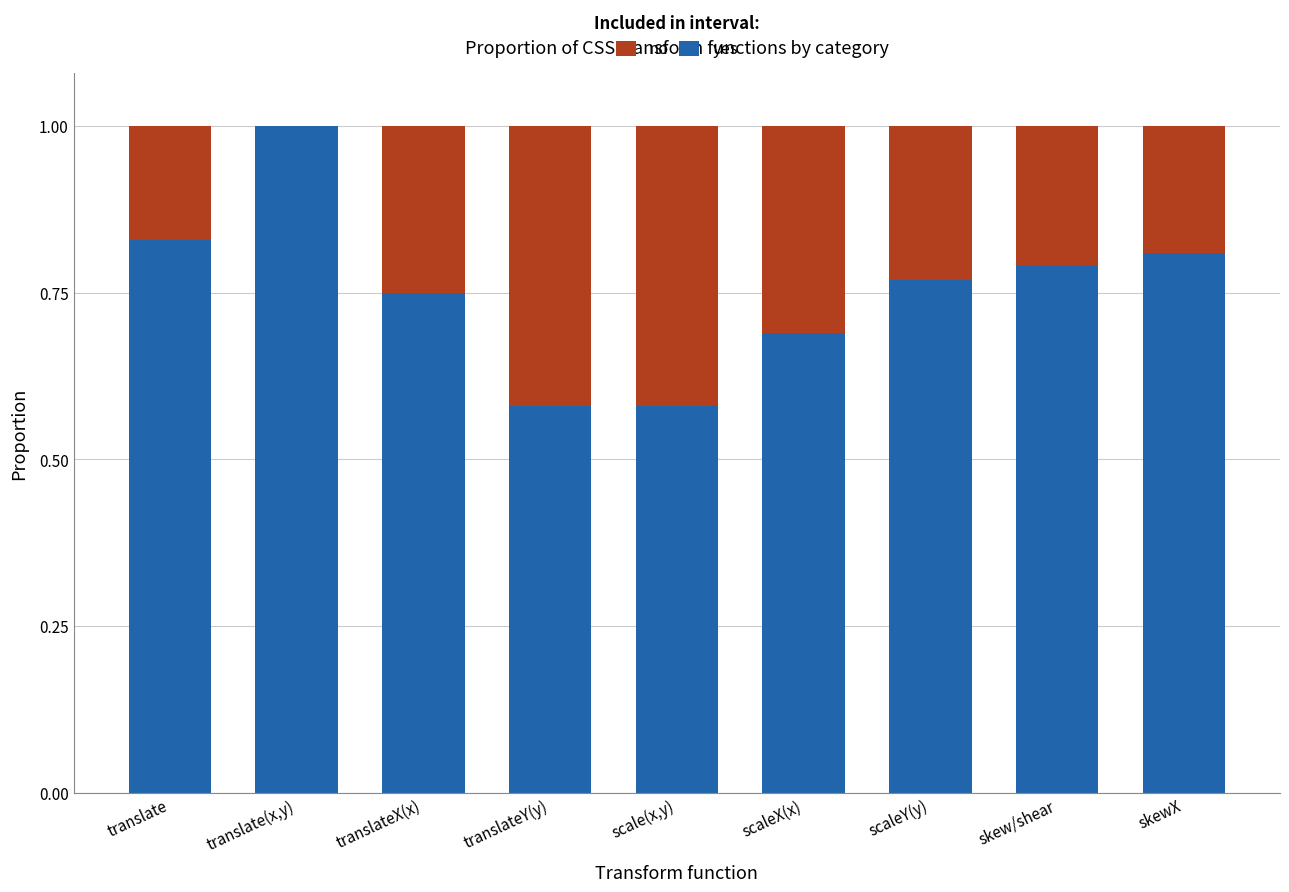

What is the highest value of the yes series?

1.0